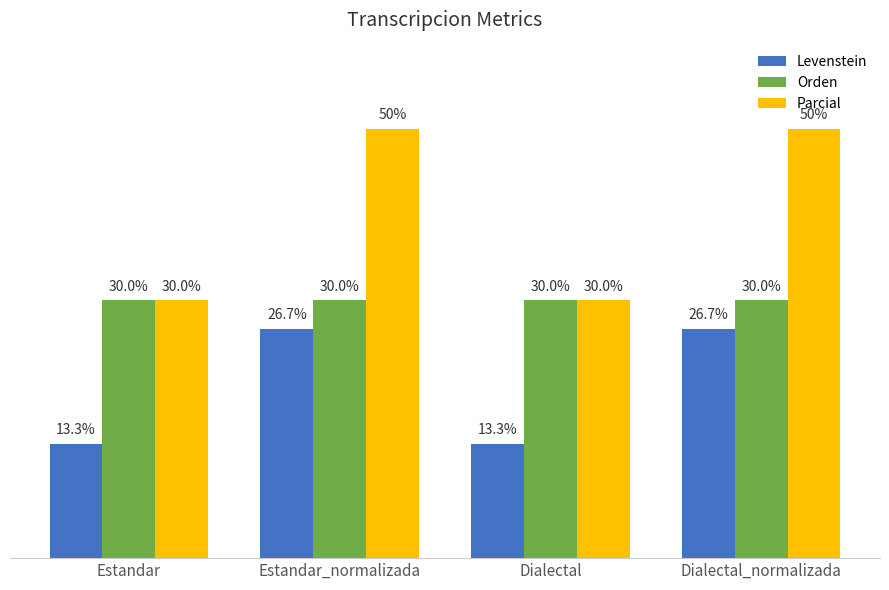

Where does the Levenstein series first go above 26?

Estandar_normalizada